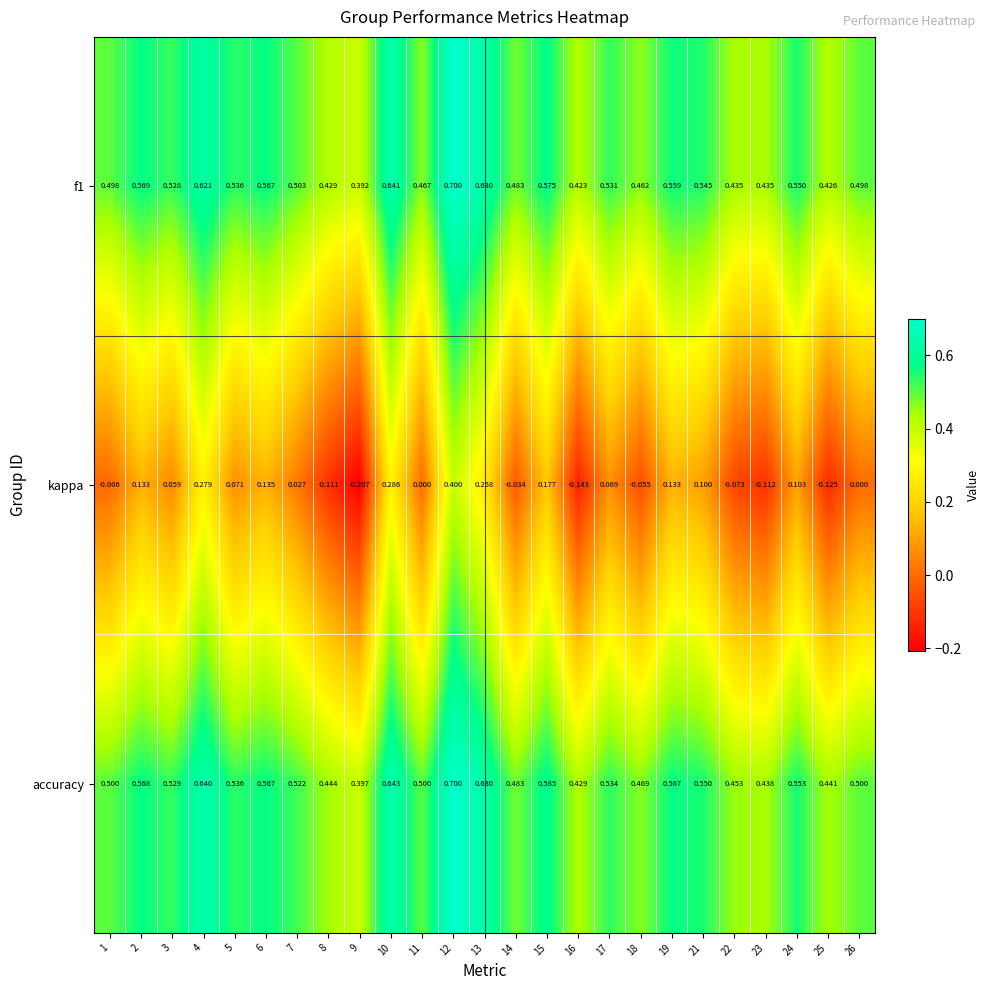

Between 2 and 17, which series saw the biggest shift?

kappa